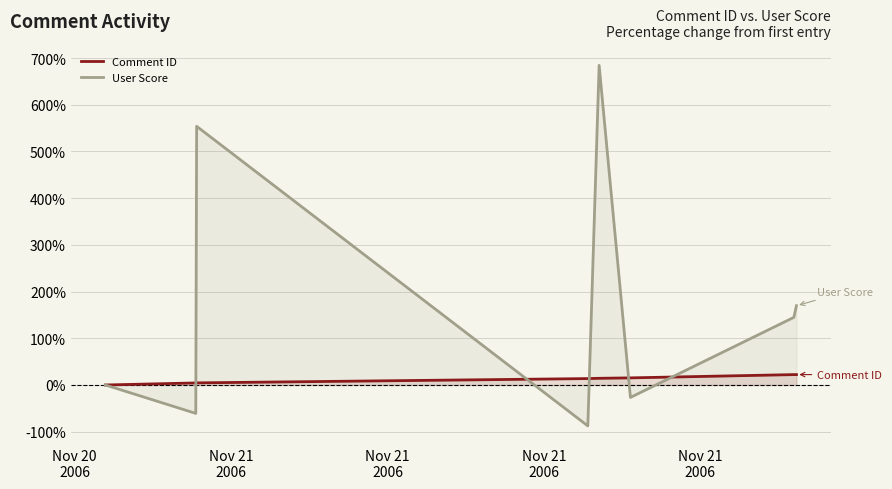

Count the number of data series in this chart.

2